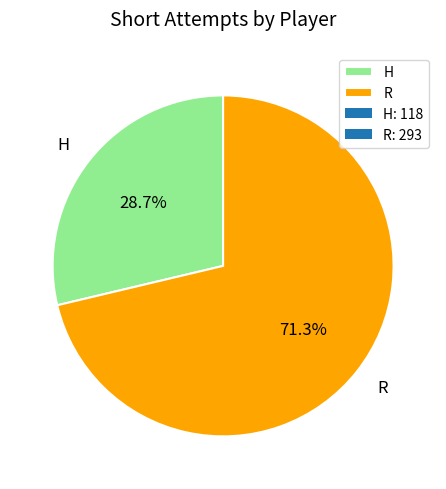

Combined, what portion of the pie is H and R?

100.0%